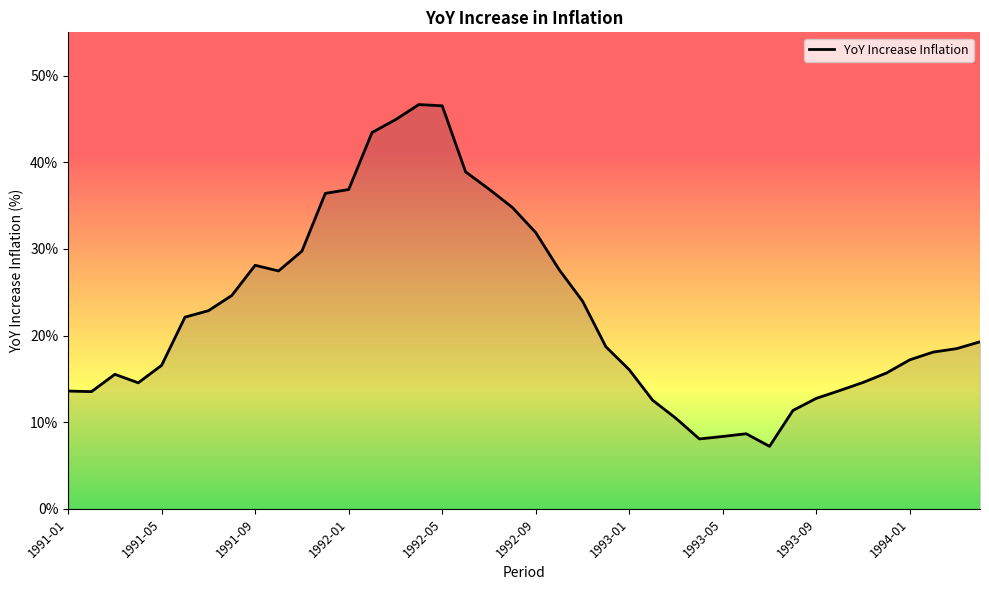

What is the smallest value displayed?

7.2